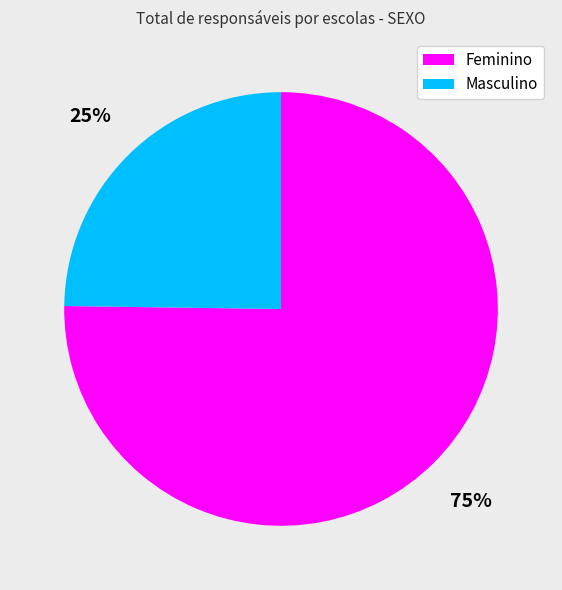

What is the ratio of the value at Masculino to the value at Feminino?

0.3